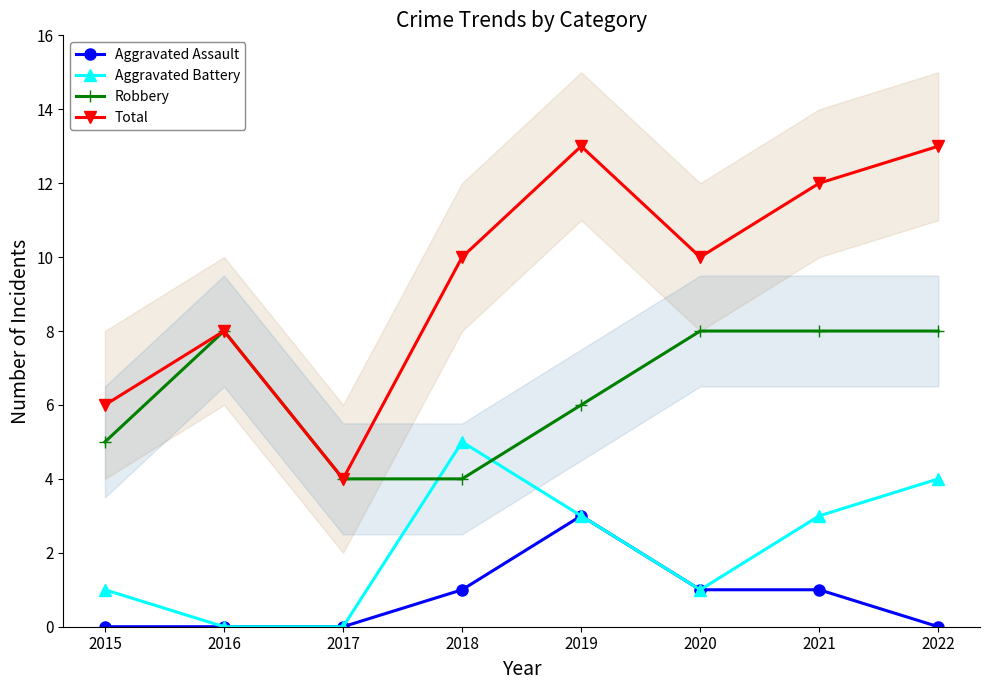

What is the sum of all Robbery values?

51